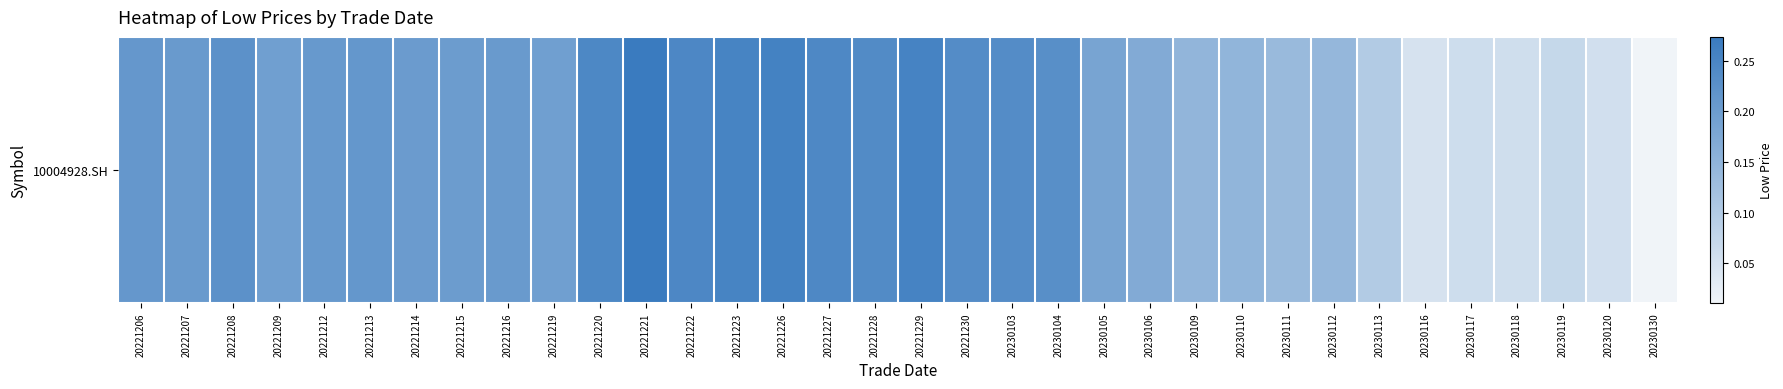

At which category does the chart reach its minimum across all series?

20230130